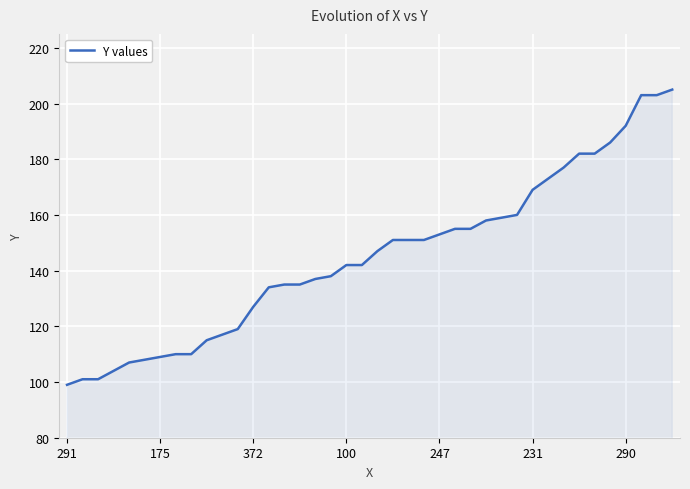

What is the difference between the maximum and minimum values?

106